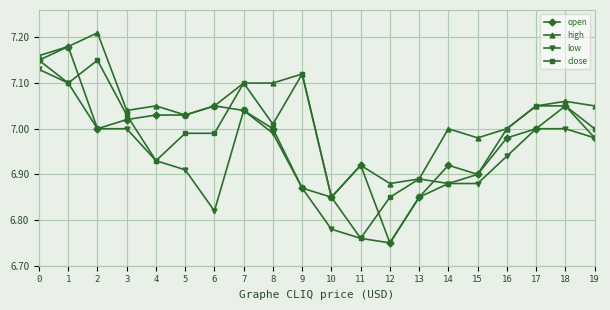

Which series has the widest spread of values?

open